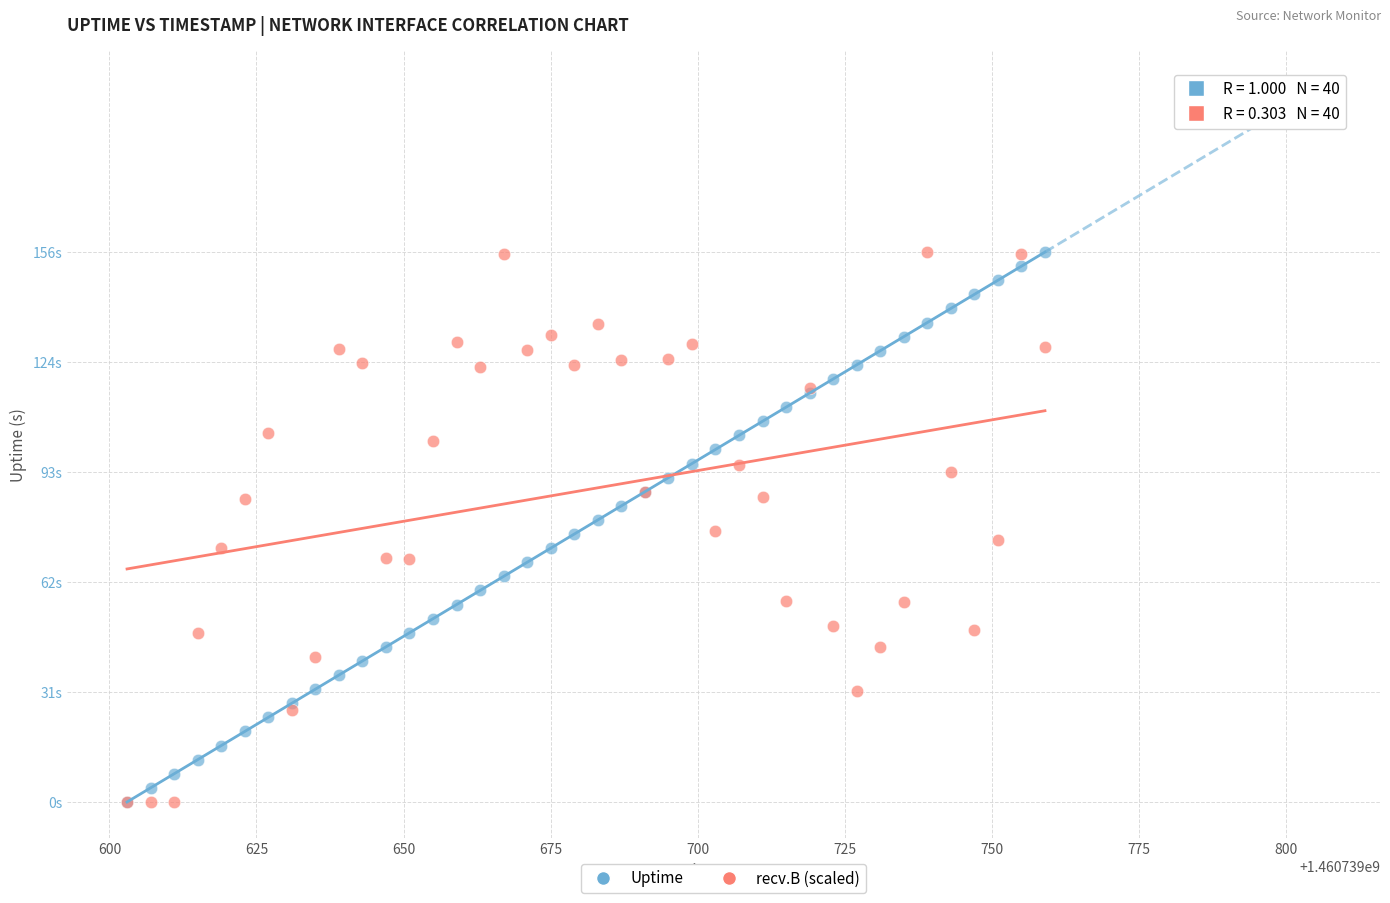

What are all the series names shown in the legend?

Uptime, recv.B (scaled)